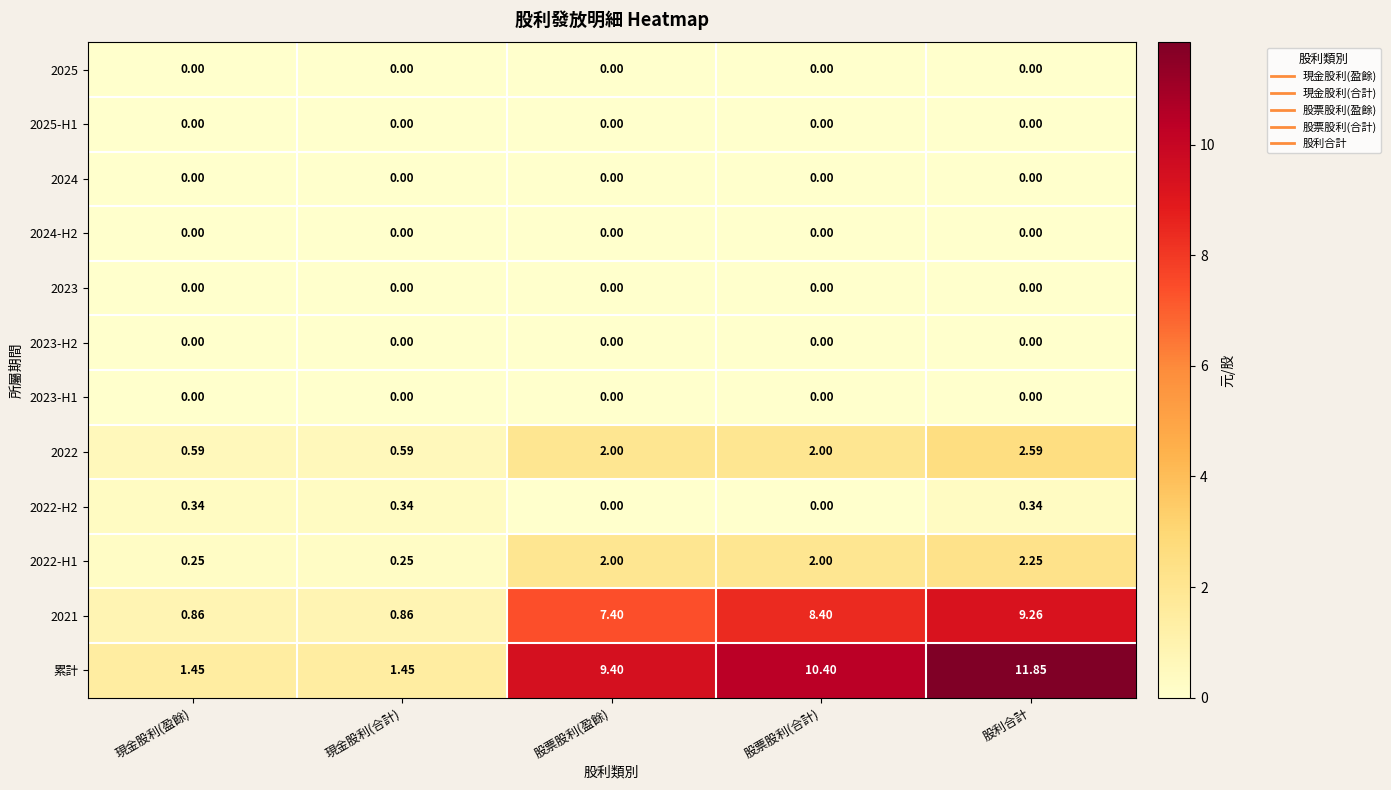

Which series has the largest total across all categories?

累計